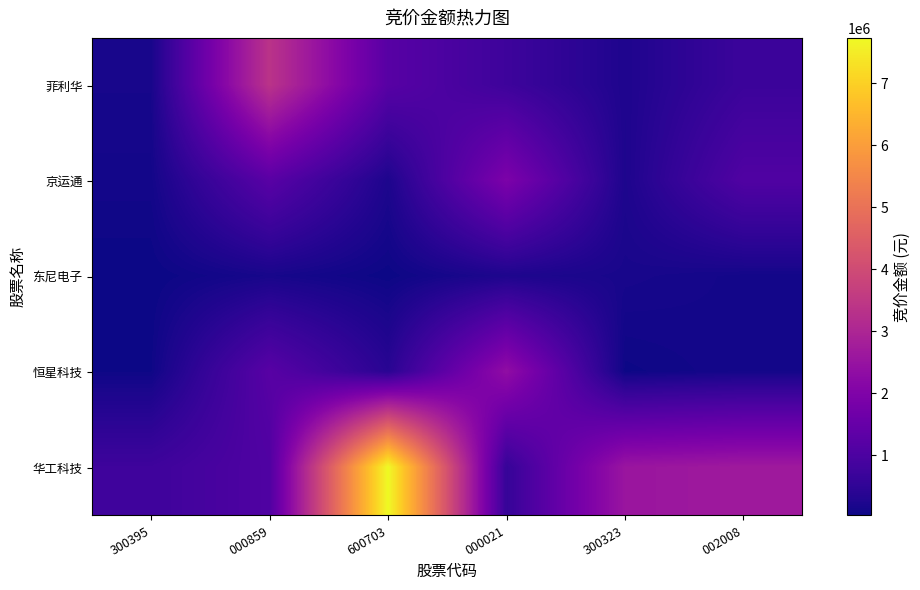

What is the difference between the highest and lowest values at 300395?

728765